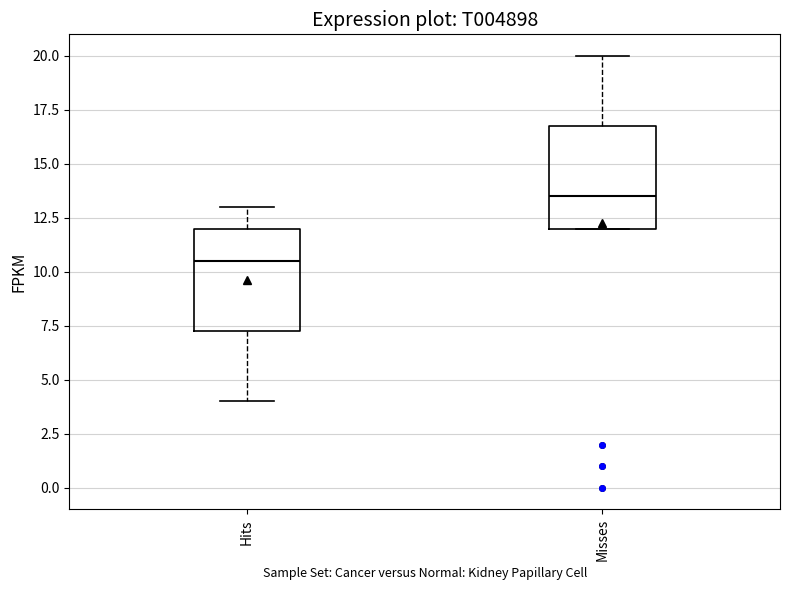

Reading left to right, transcribe this box plot: for each box, give where its median line is, the range the box spans, and where its two whiskers end, as read against the y-axis. The values are not printed on the chart, so give them approximately, as read against the axis.

Hits: median 10.5, box 7.5 to 12.0, whiskers 4.0 to 13.0
Misses: median 13.5, box 12.0 to 17.0, whiskers 12.0 to 20.0